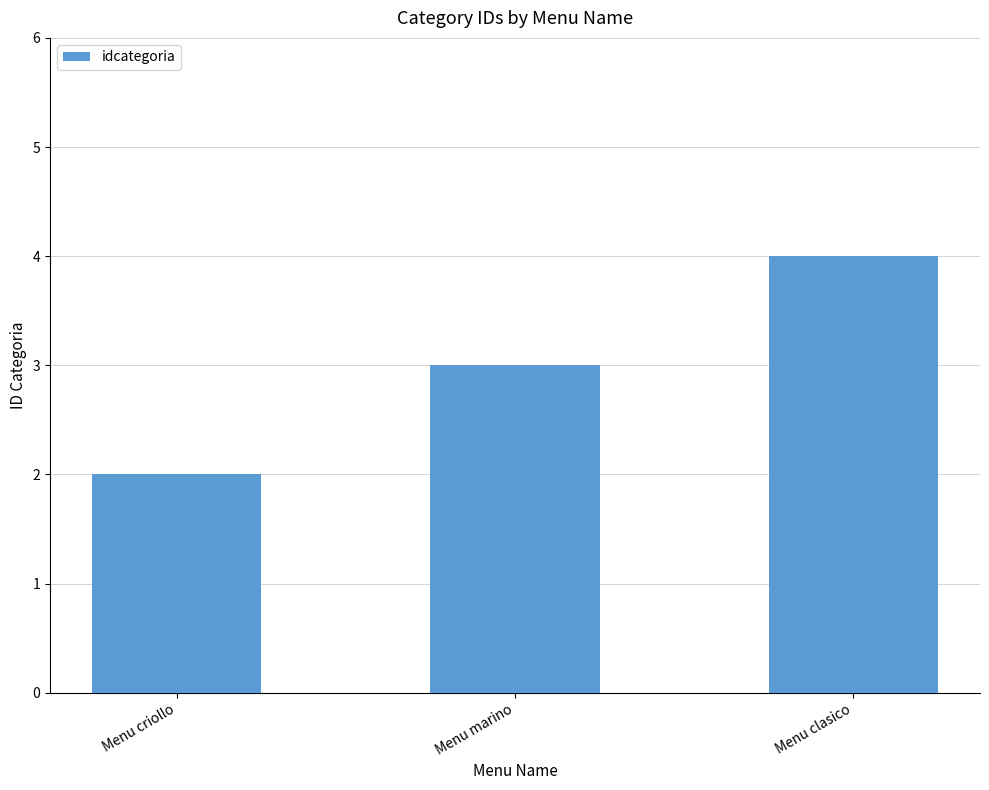

The chart shows a value of 2 at Menu criollo. True or false?

True